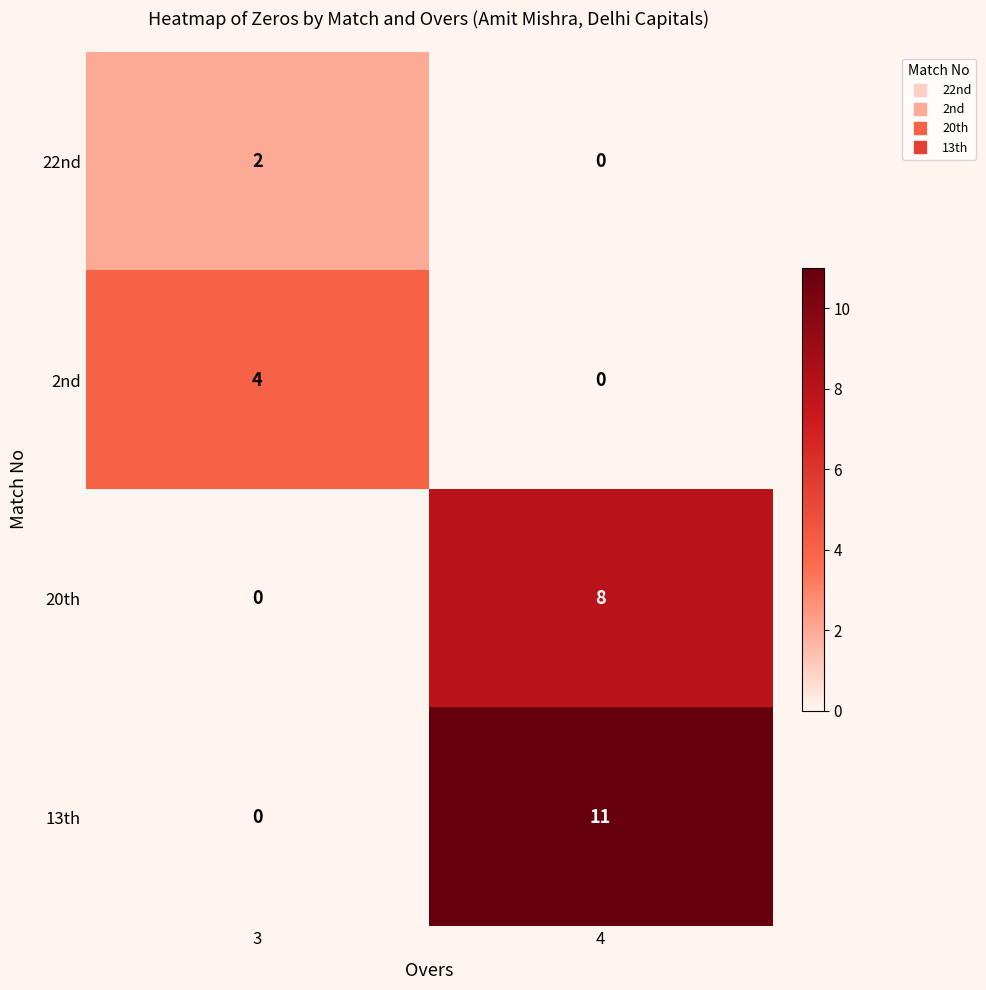

At which category is the sum across all series the highest?

4